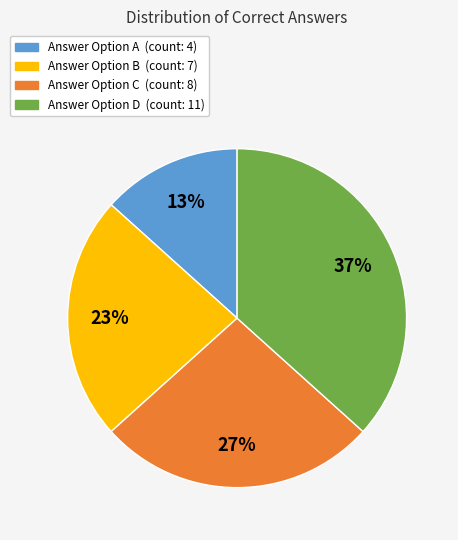

Is there a majority slice in this chart?

No